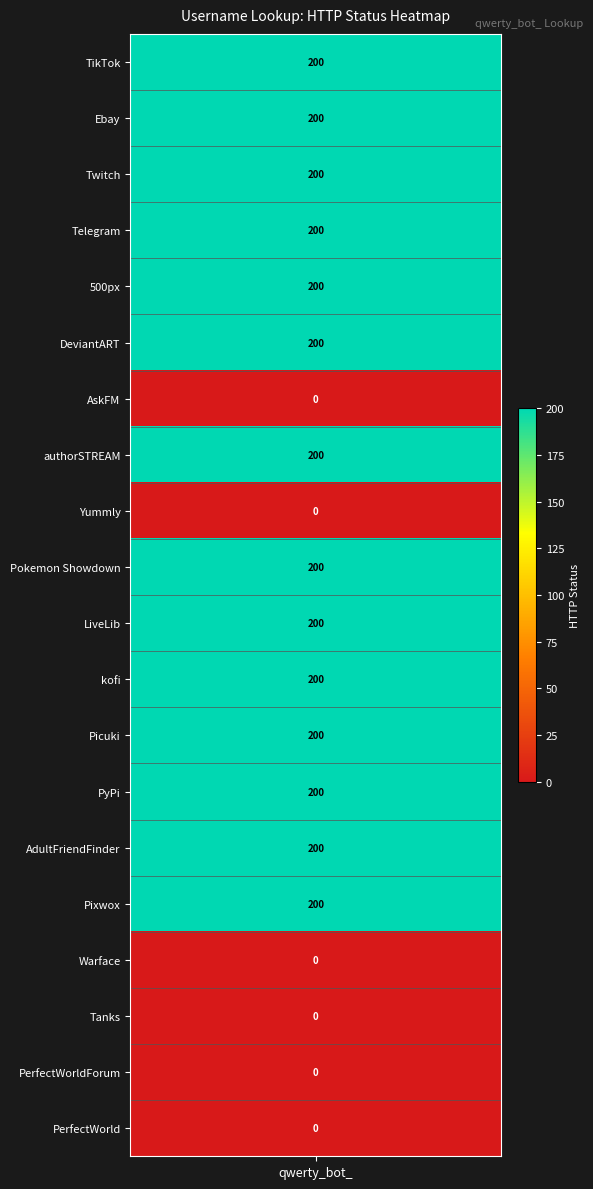

Is it true that the value at 6 is 0?

True